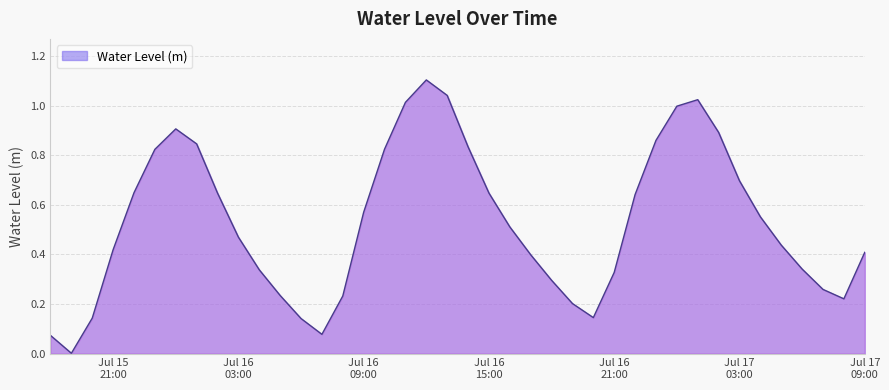

What is the greatest value displayed?

1.1